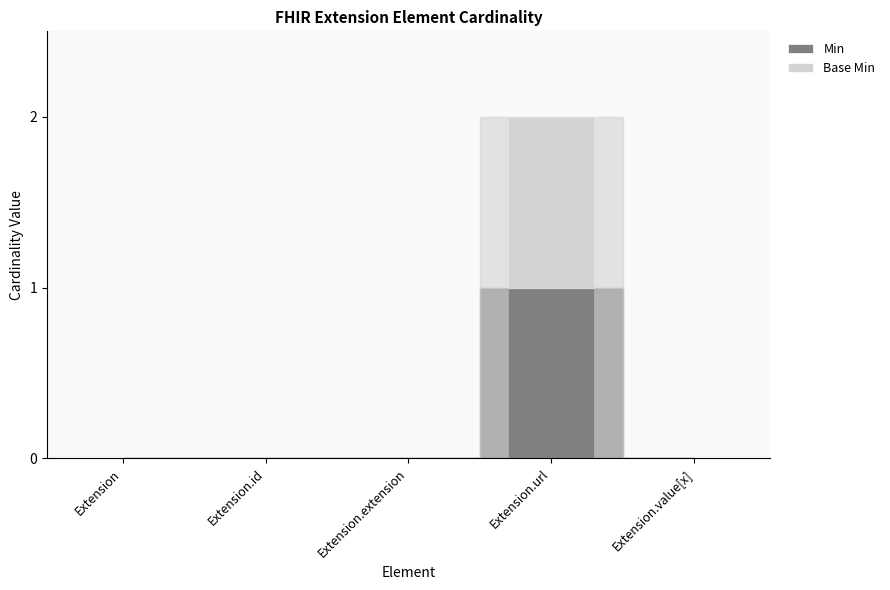

The Min series shows 1 at Extension.value[x]. True or false?

False